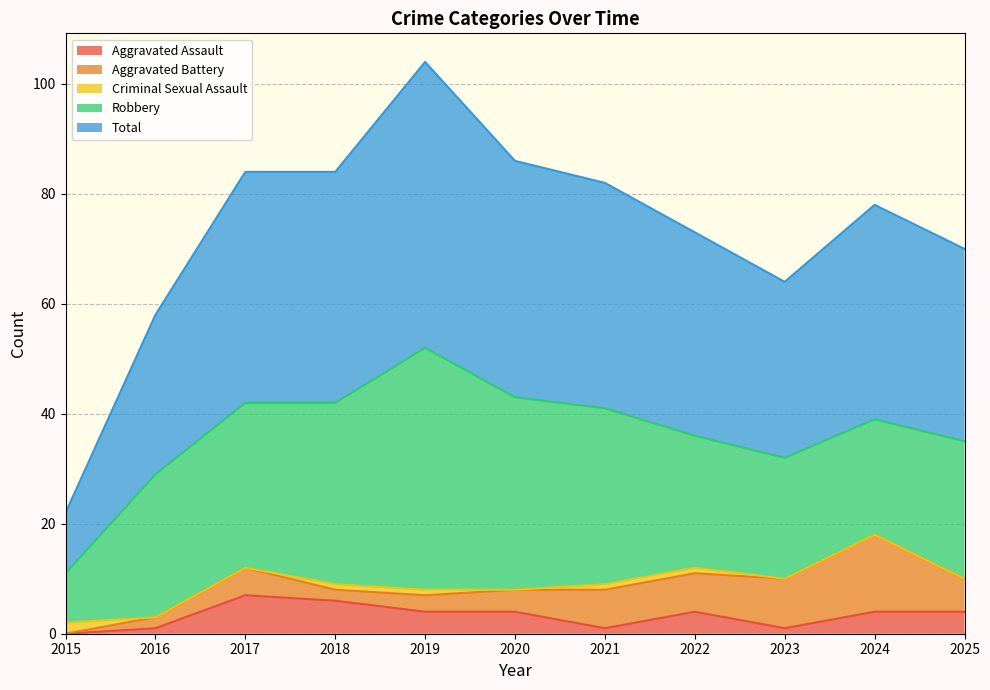

How many interior local valleys does the Criminal Sexual Assault series have?

1